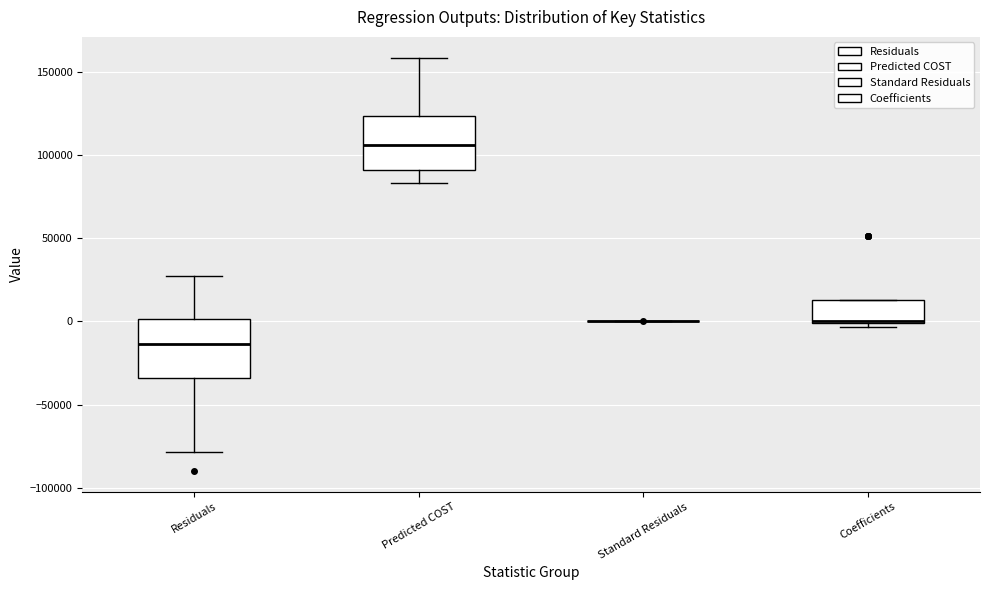

Reading left to right, read every box against the y-axis: the position of its median line, the range the box covers, and the ends of its whiskers. The values are not printed on the chart, so give them approximately, as read against the axis.

Residuals: median -15000, box -35000 to 0, whiskers -80000 to 25000
Predicted COST: median 105000, box 90000 to 125000, whiskers 85000 to 160000
Standard Residuals: box collapsed to a line at 0, whiskers 0 to 0
Coefficients: median 0 (drawn on the box's lower edge), box 0 to 15000, whiskers -5000 to 15000